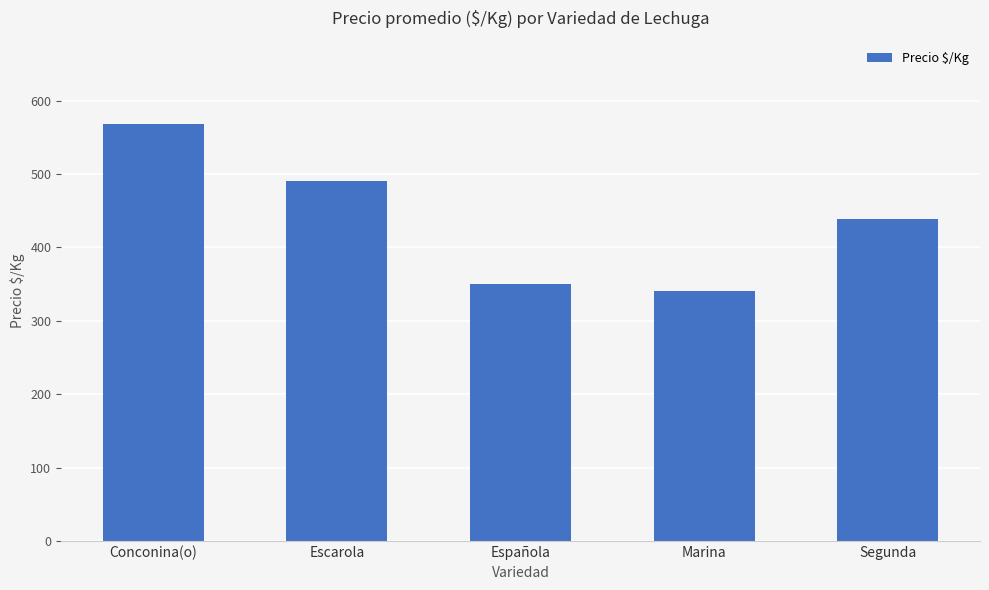

What is the label of the 4th bar from the left?

Marina